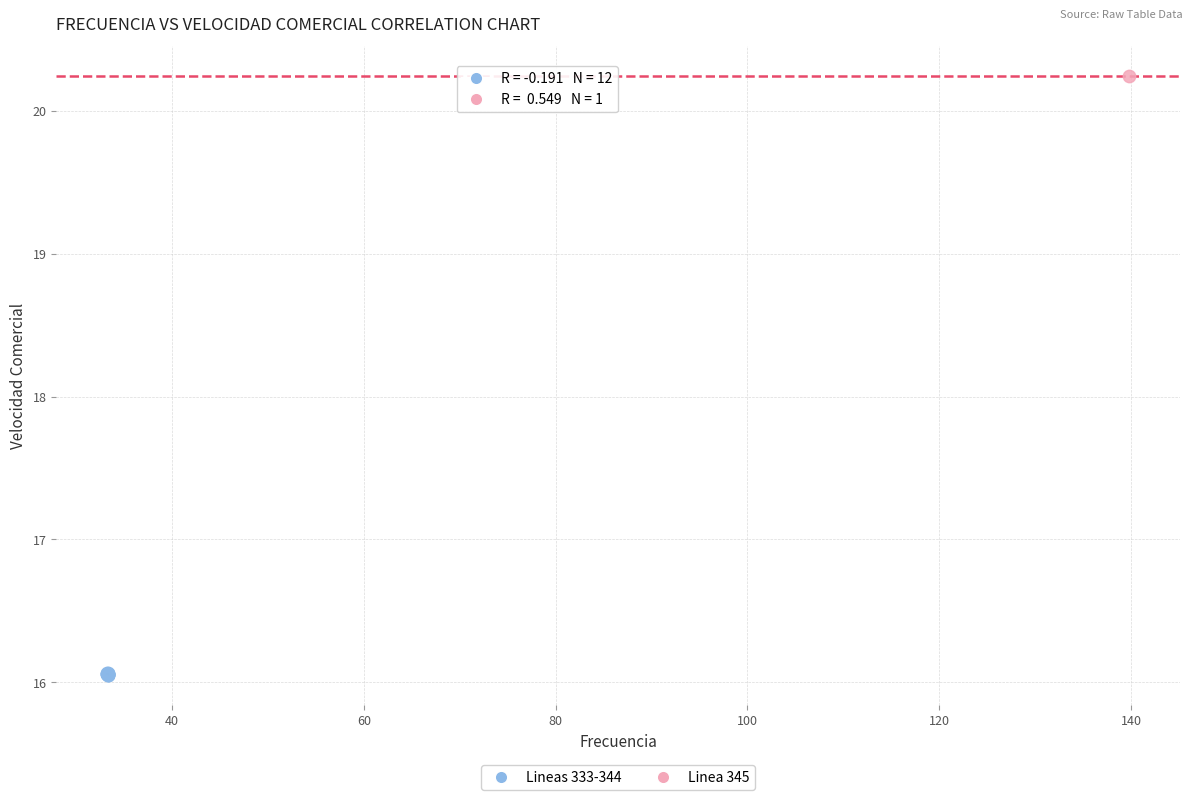

What are all the series names shown in the legend?

Lineas 333-344, Linea 345